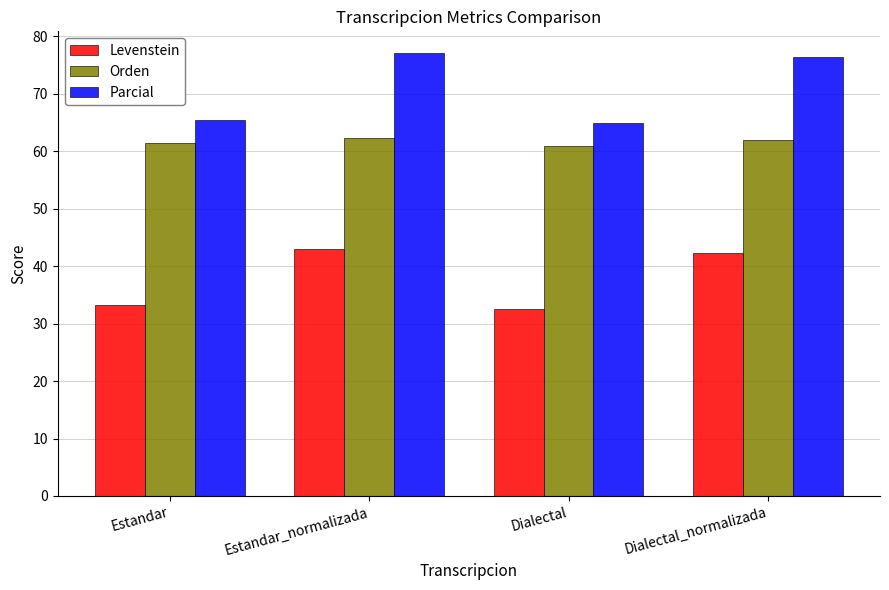

At how many categories does at least one series exceed 36?

4